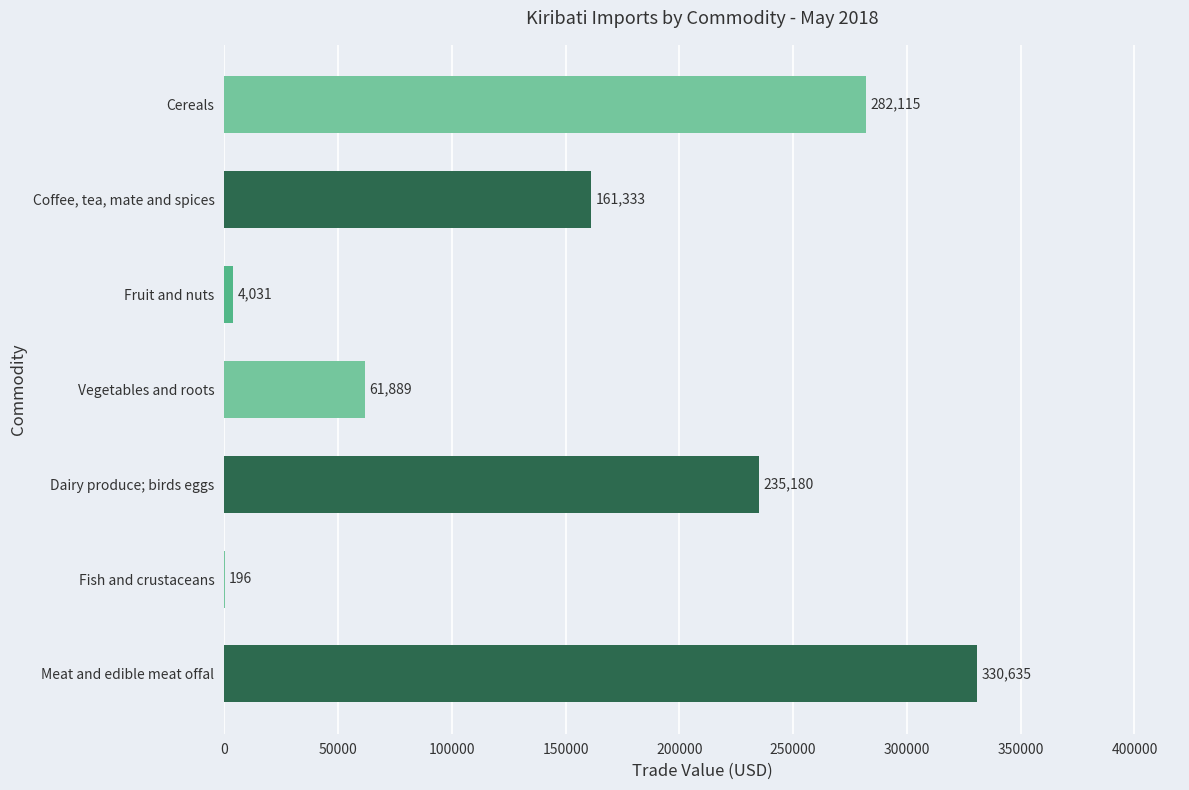

Between Fish and crustaceans and Meat and edible meat offal, which is larger?

Meat and edible meat offal